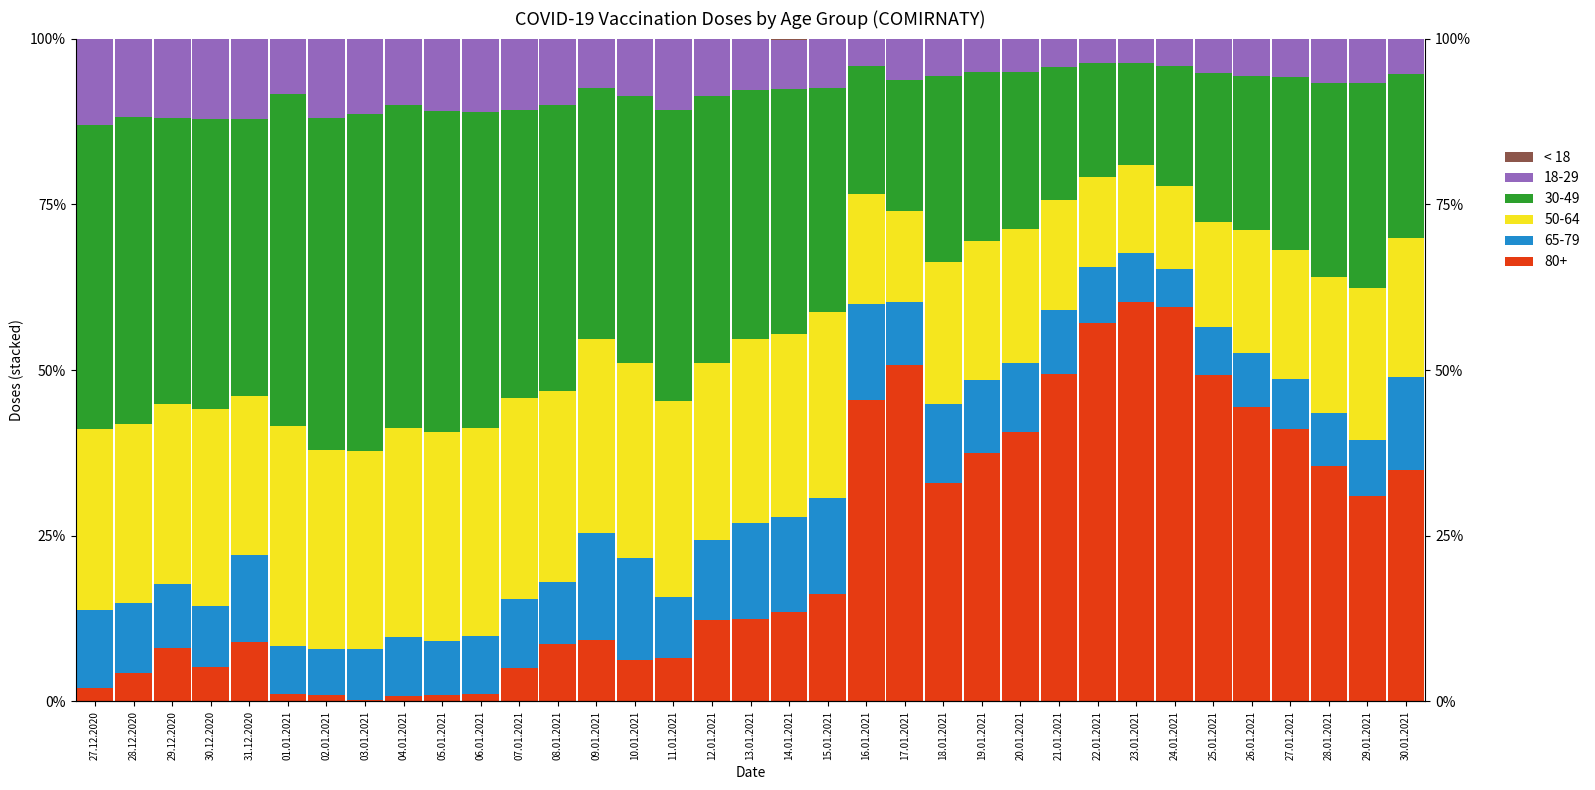

Are the bars horizontal?

No